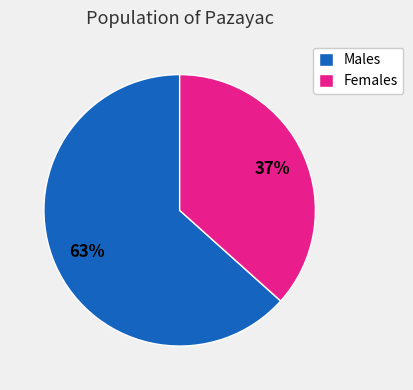

Do Females and Males together represent more than half of the pie?

Yes